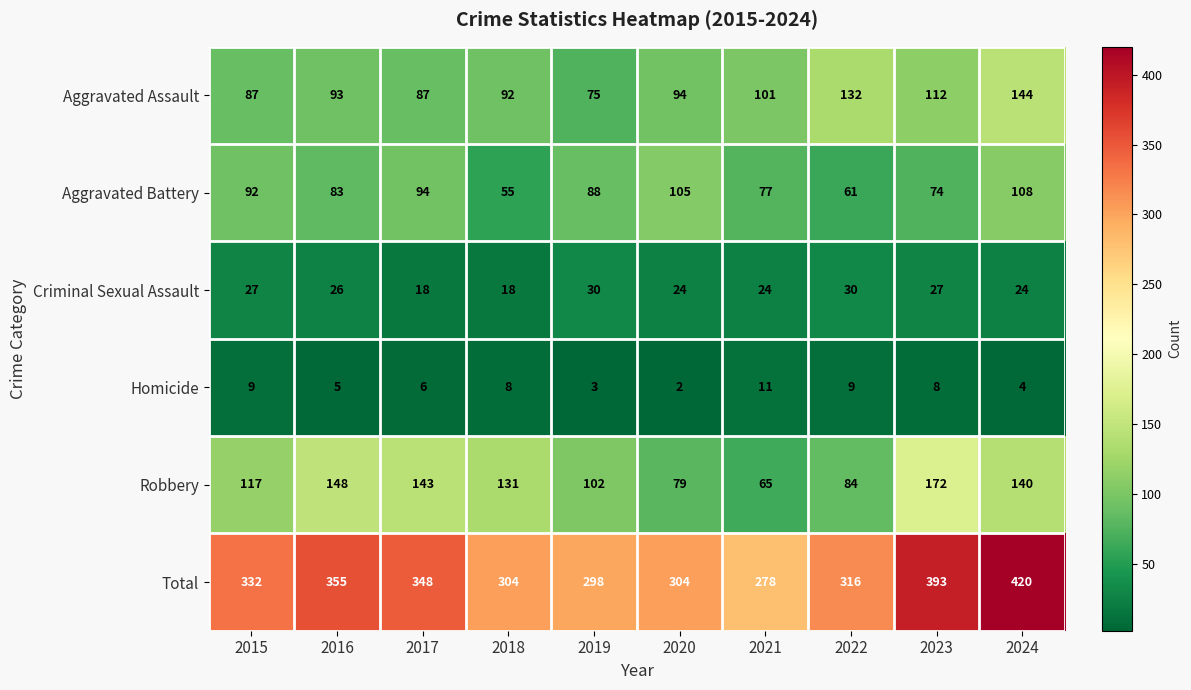

Where is Aggravated Assault nearest to the value 109?

2023